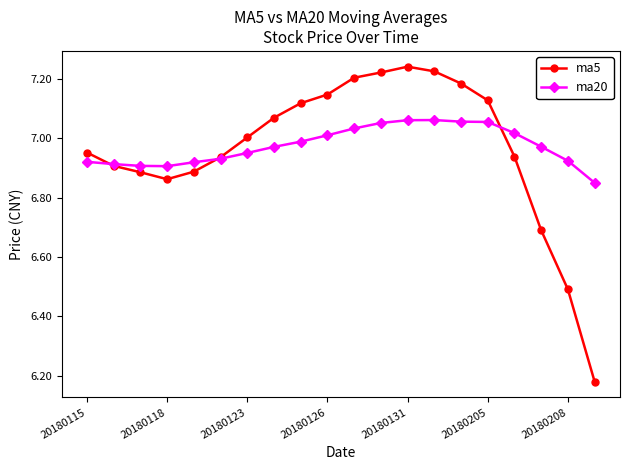

Which series has the largest range (max minus min)?

ma5